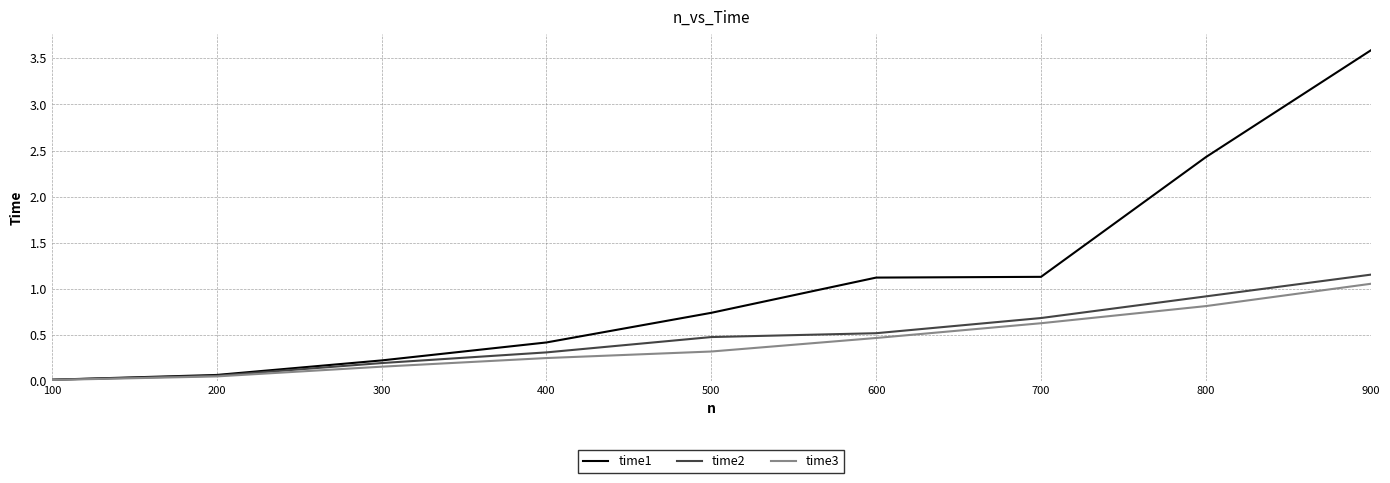

True or false: time2 has a value of 0.6 at 400.

False